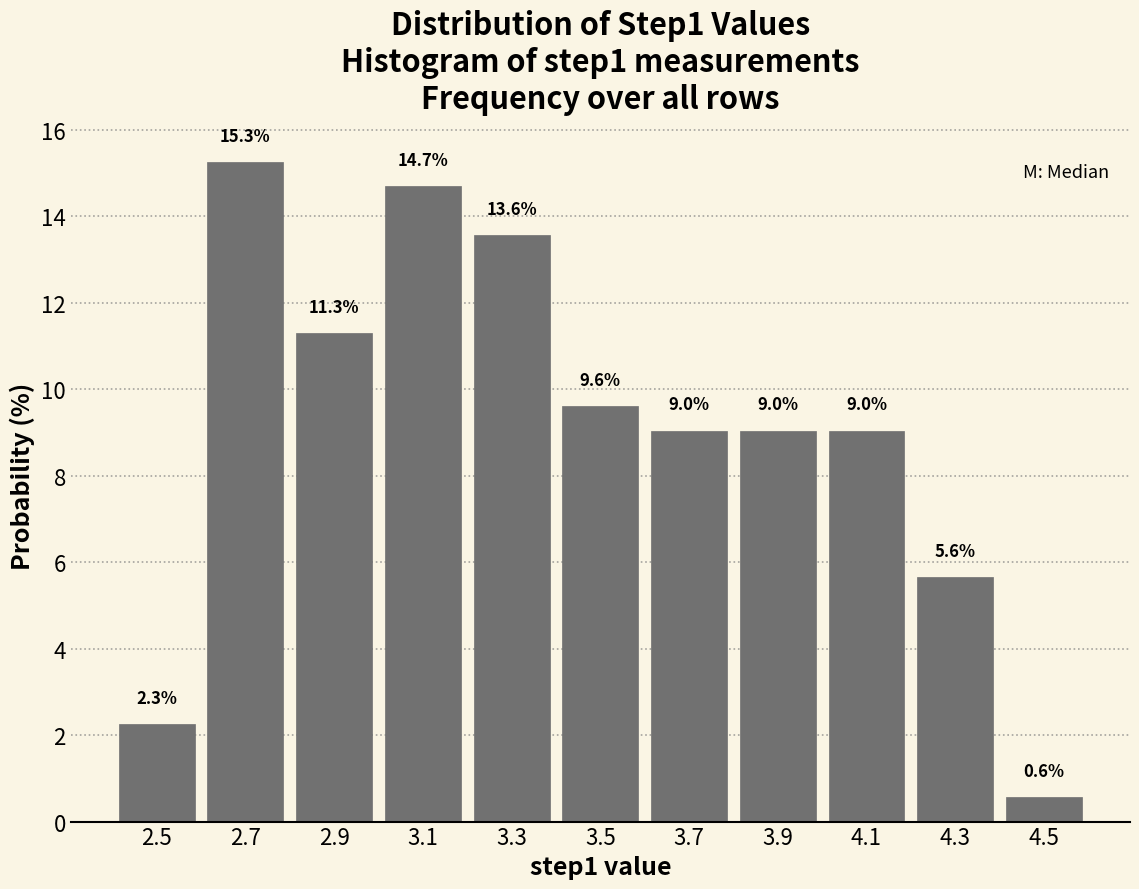

Which range on the x-axis has the tallest bar?

2.6 to 2.8